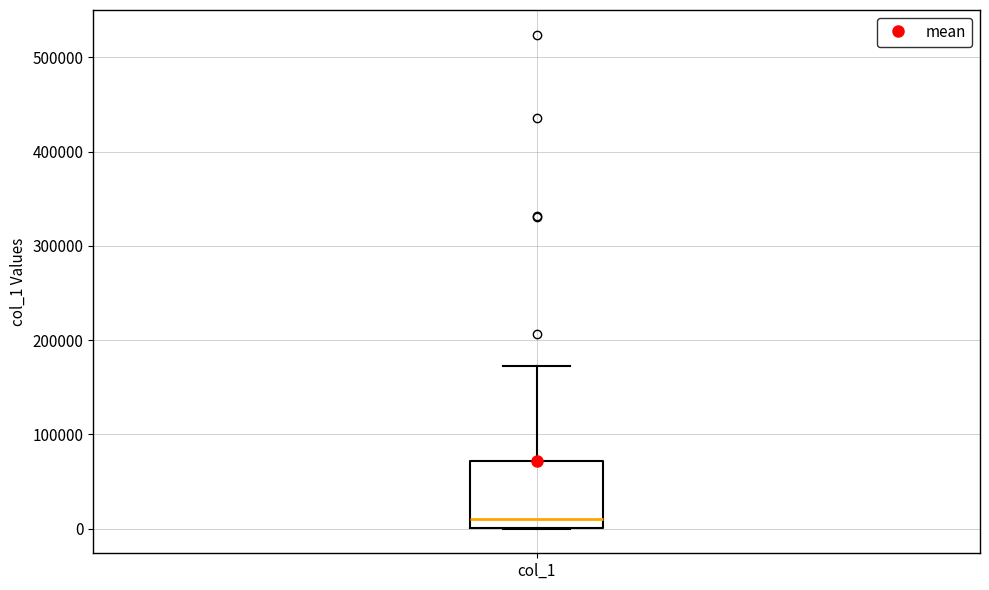

Transcribe this box plot: give where the median line is, the range the box spans, and where the two whiskers end, as read against the y-axis. The values are not printed on the chart, so give them approximately, as read against the axis.

median 10000, box 0 to 70000, whiskers 0 to 170000